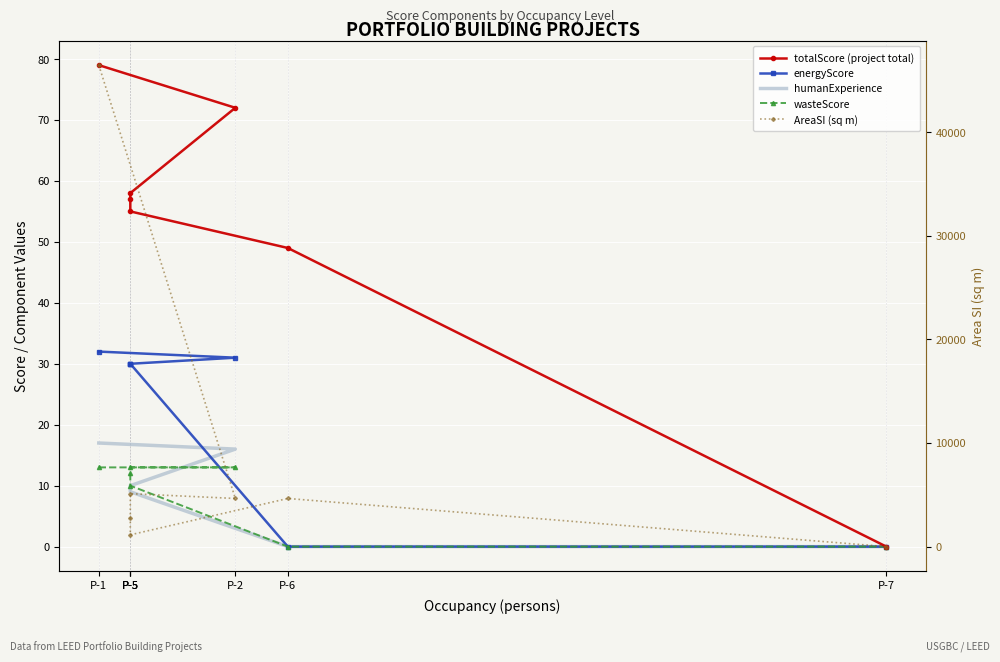

True or false: humanExperience and energyScore intersect in this chart.

False